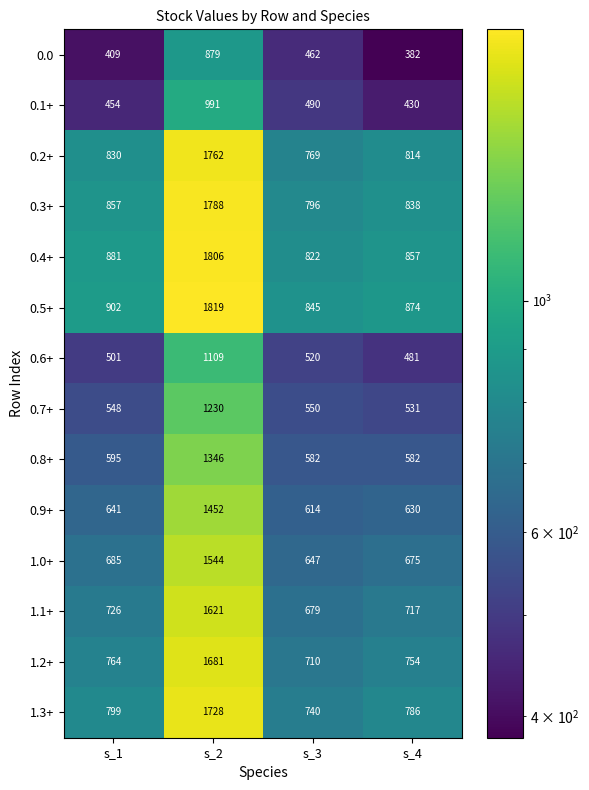

True or false: 0.2+ has a value of 814 at s_4.

True